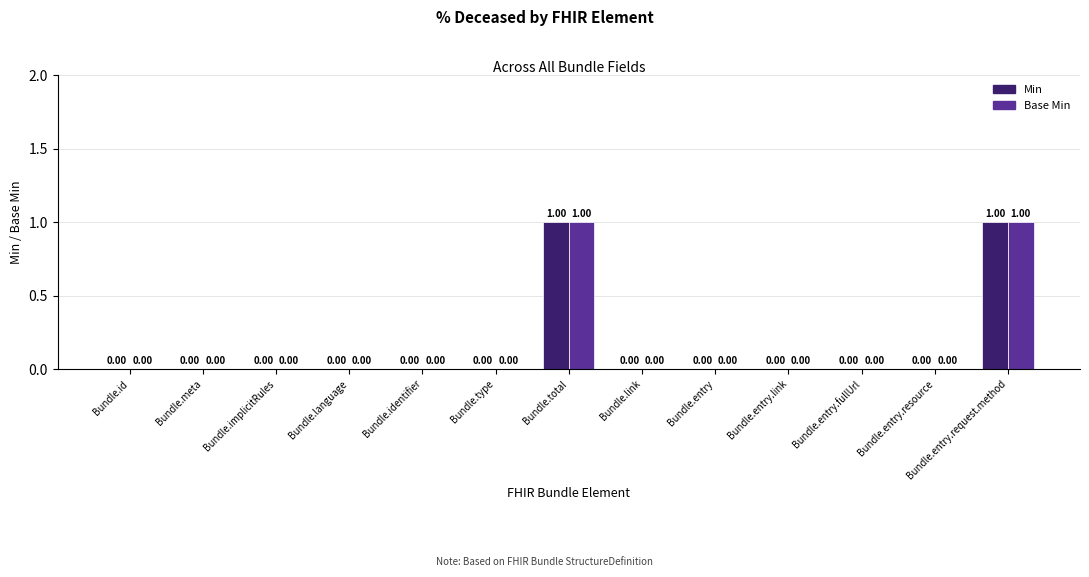

Reading left to right, list all the values displayed in this chart.

Min: 0	0	0	0	0	0	1	0	0	0	0	0	1
Base Min: 0	0	0	0	0	0	1	0	0	0	0	0	1